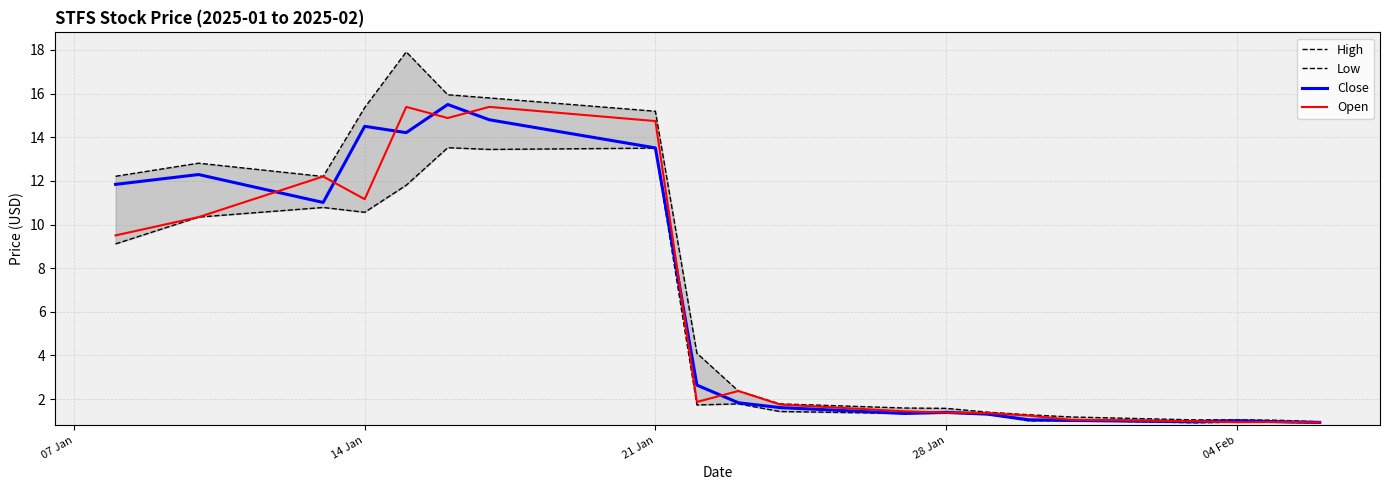

Is it true that Open equals 11.2 at 14 Jan?

True